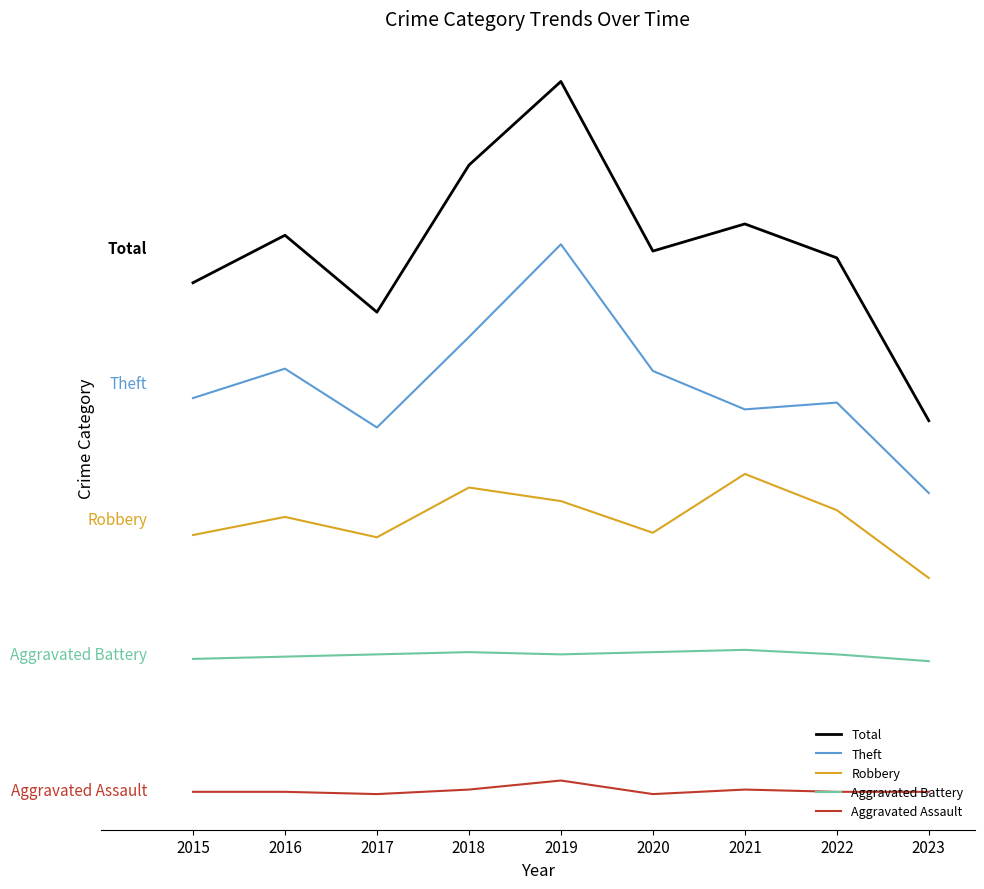

True or false: Aggravated Assault has a value of 4.4 at 2019.

True